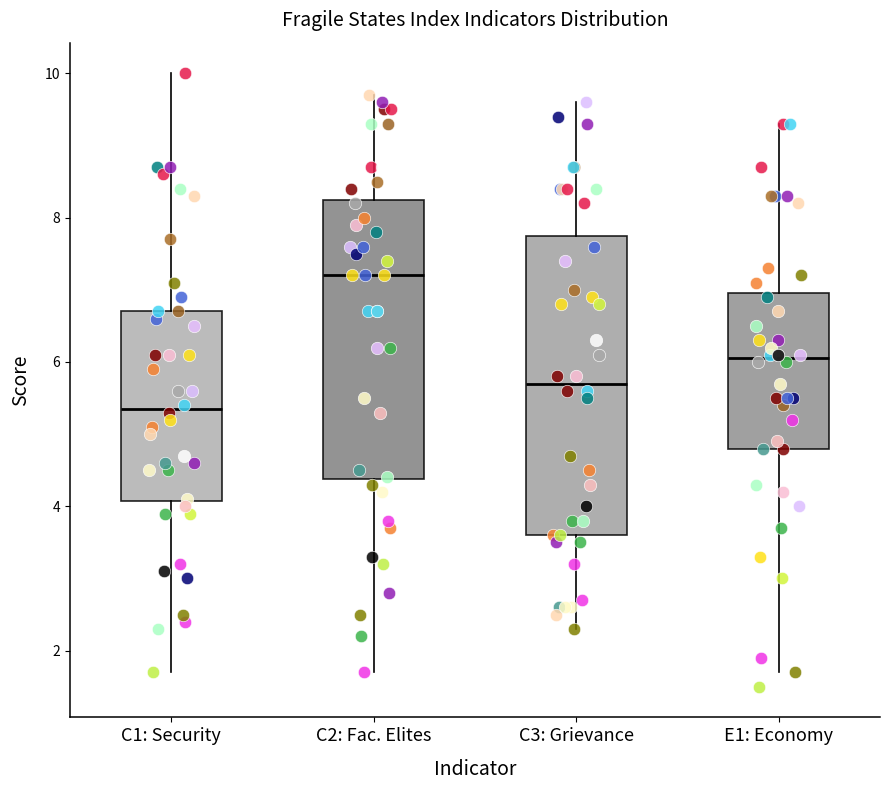

Where does the lower whisker of the box for C3: Grievance end on the y-axis? The values are not printed on the chart, so give them approximately, as read against the axis.

2.4